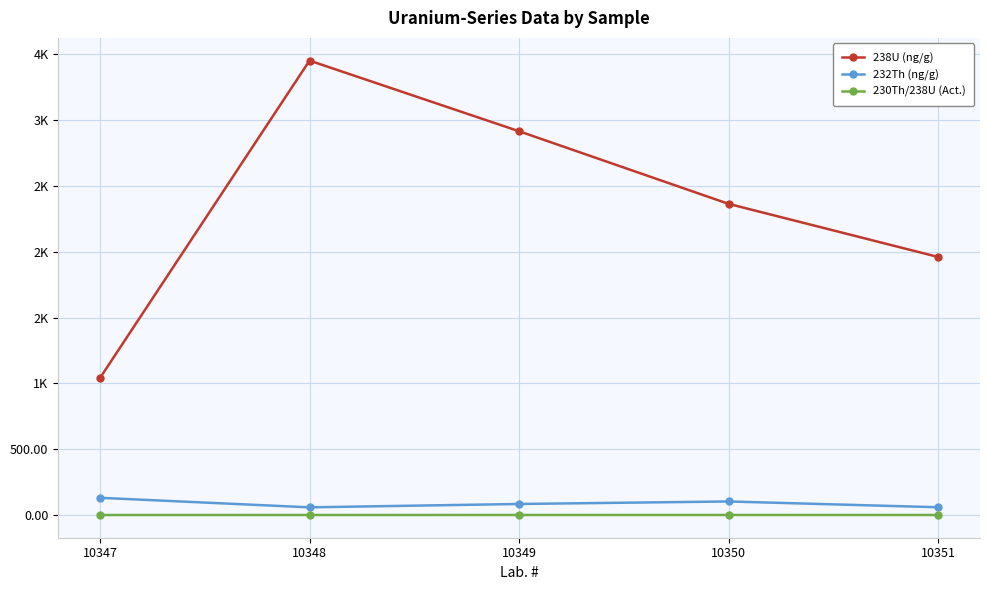

What are all the series names shown in the legend?

238U (ng/g), 232Th (ng/g), 230Th/238U (Act.)